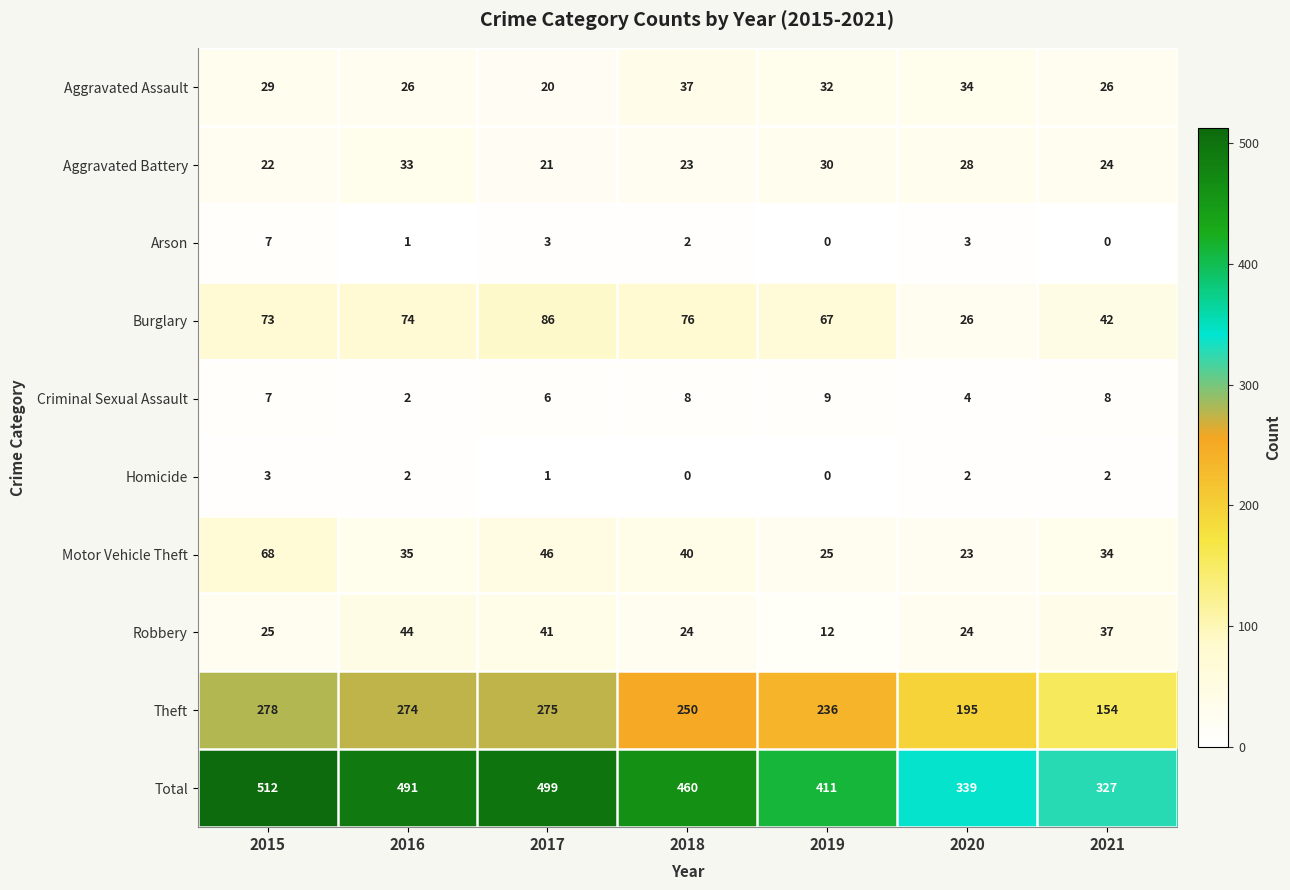

The Aggravated Assault series shows 26 at 2016. True or false?

True